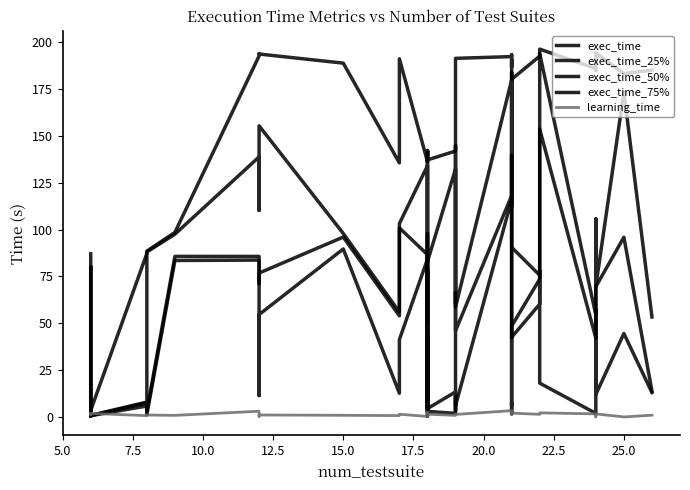

What is the maximum value for exec_time_75%?

193.9